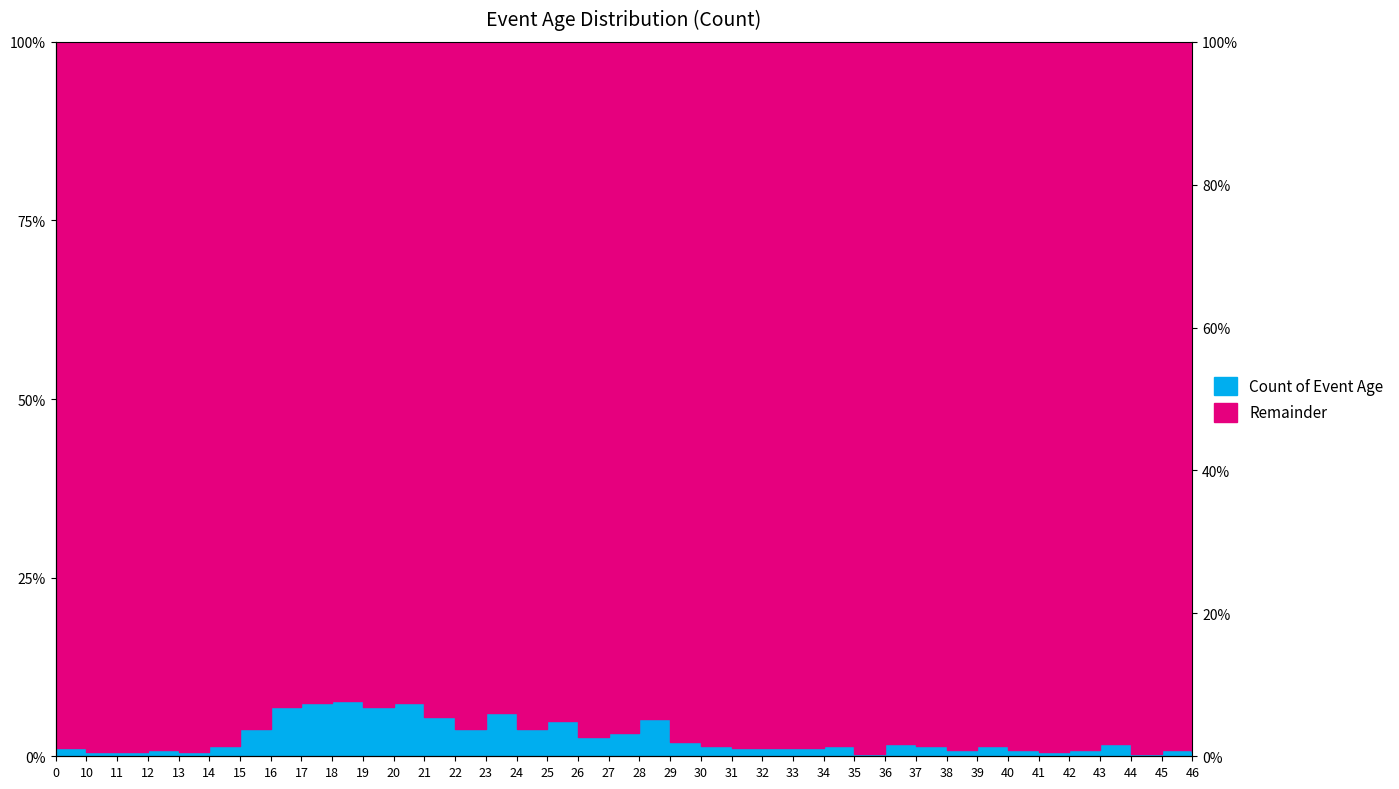

Is it true that the value at 27 is 3.3?

True